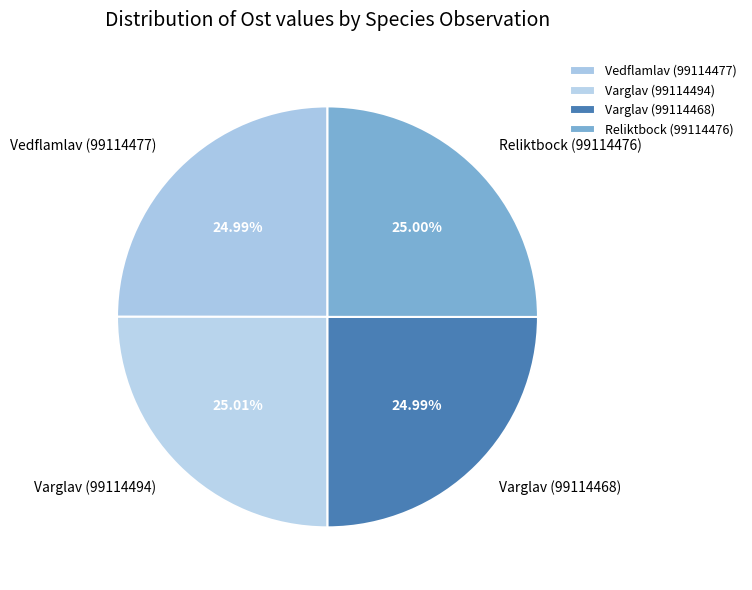

True or false: Reliktbock (99114476) accounts for 25% of the total.

True